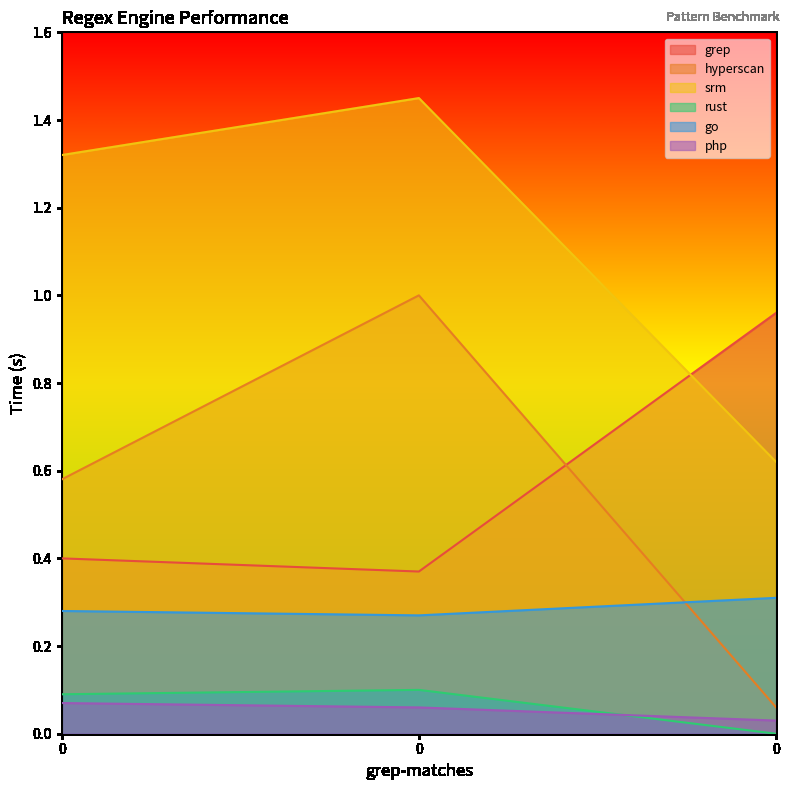

How many lines are shown in the chart?

6